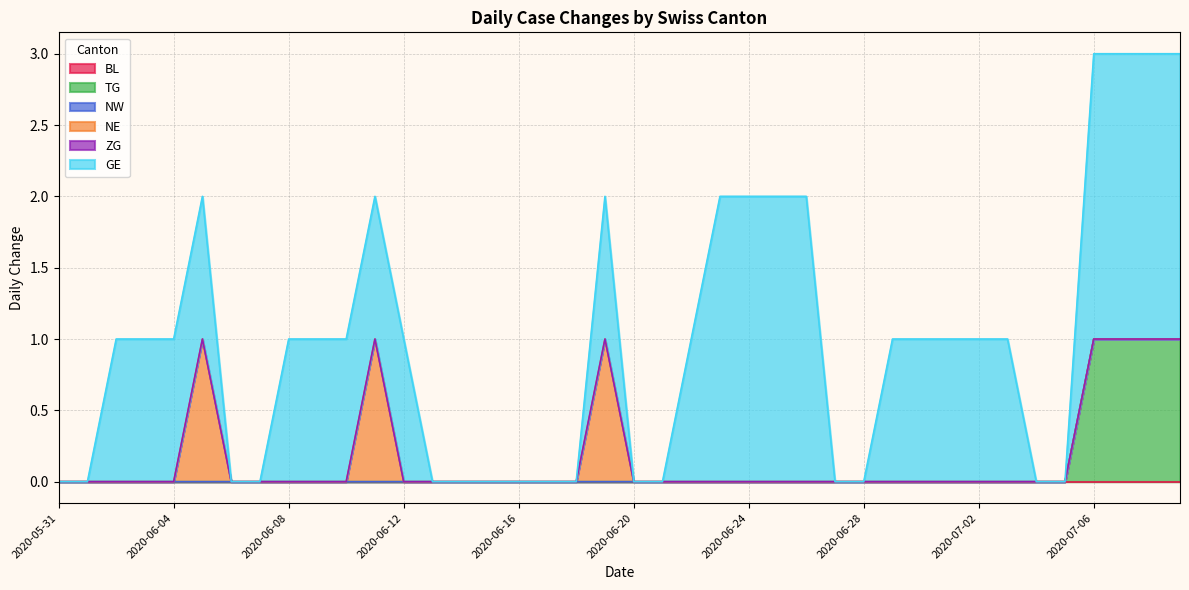

The value of GE at 2020-06-05 is 2. True or false?

False